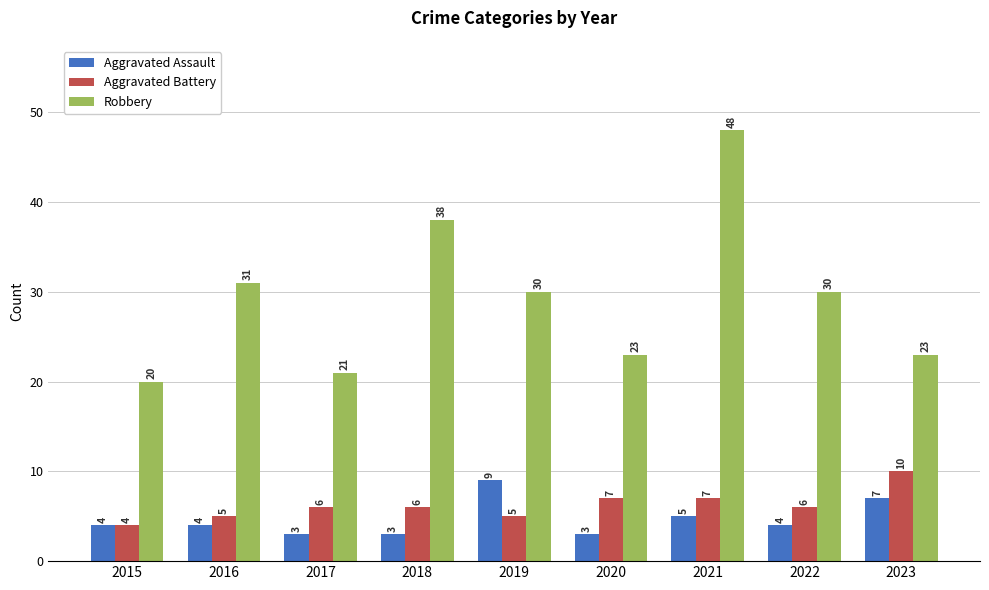

Does the chart contain stacked bars?

No